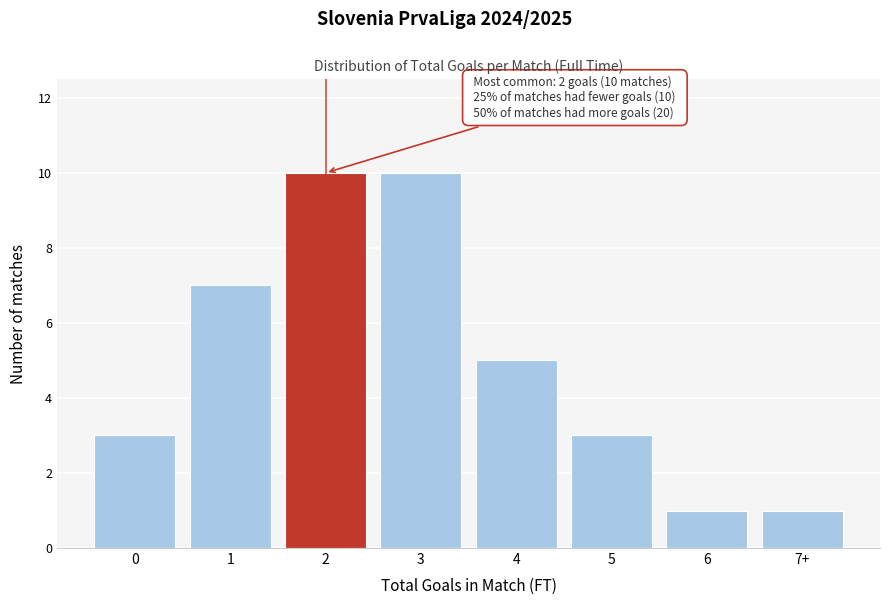

Reading left to right, list all the values displayed in this chart.

0=3	1=7	2=10	3=10	4=5	5=3	6=1	7+=1